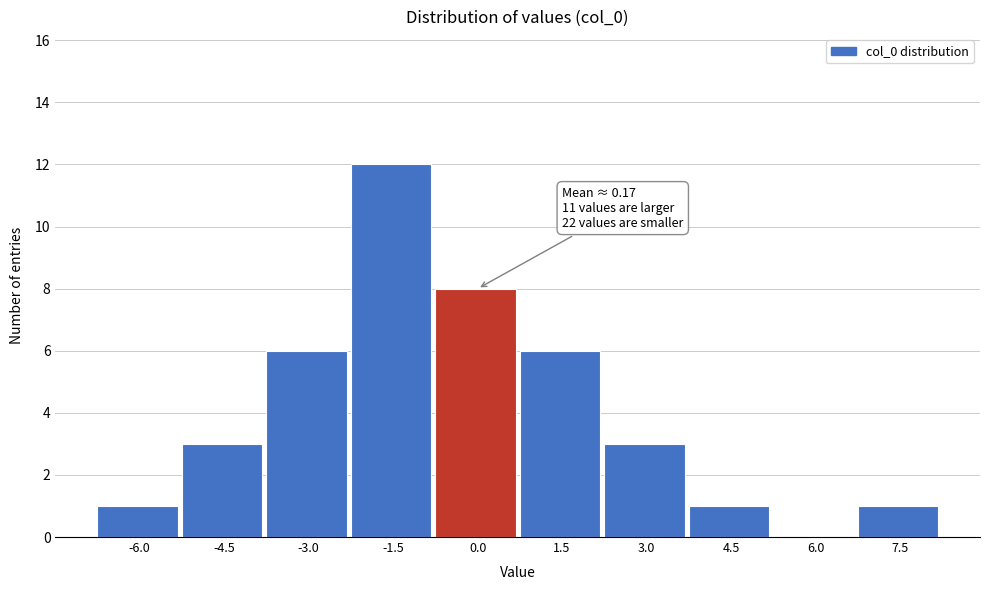

Reading left to right, extract all data points from this chart.

-6.0=1	-4.5=3	-3.0=6	-1.5=12	0.0=8	1.5=6	3.0=3	4.5=1	6.0=0	7.5=1